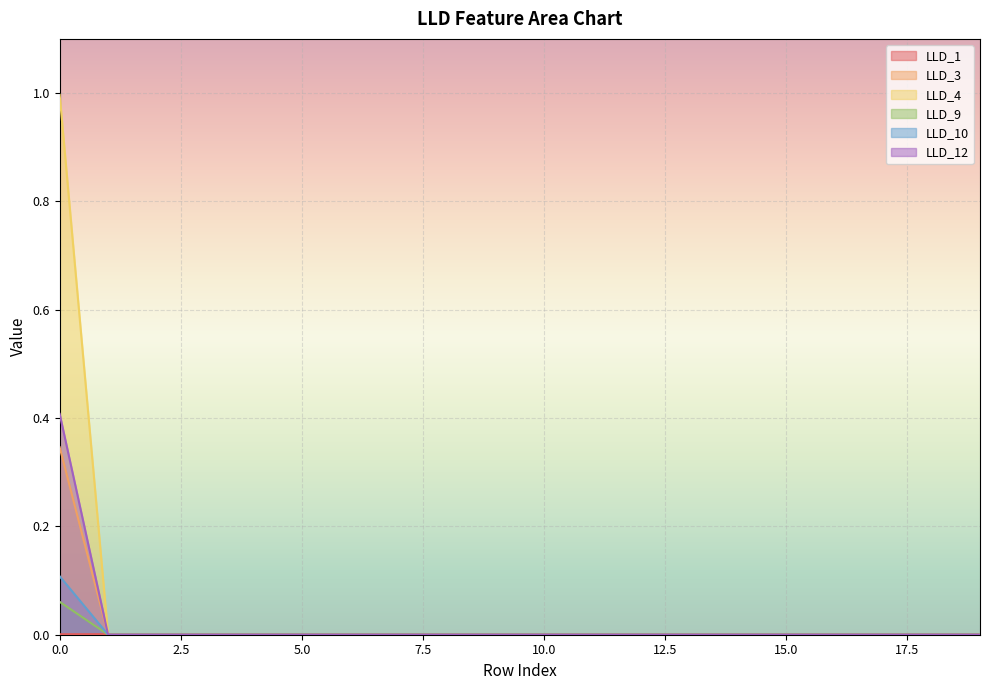

Which series ends up on top after the final intersection of LLD_1 and LLD_10?

LLD_1